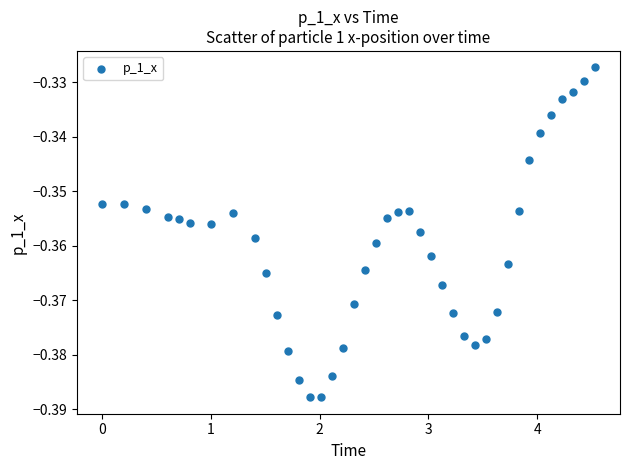

What is the range of X values (max minus min)?

4.5